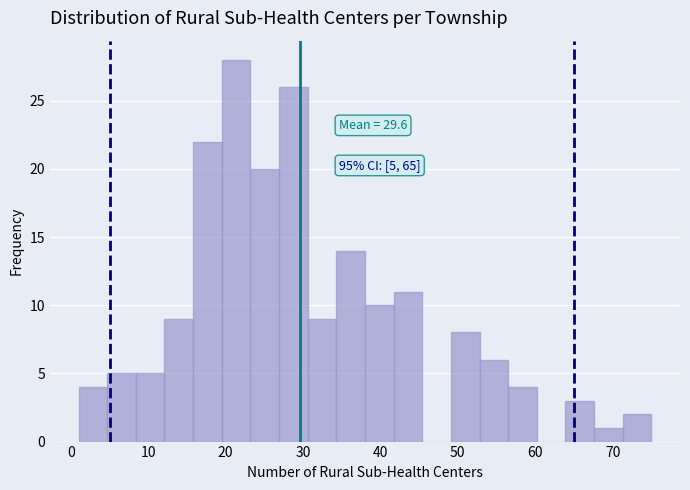

Read against the x-axis, roughly where is the centre of the tallest bar?

21